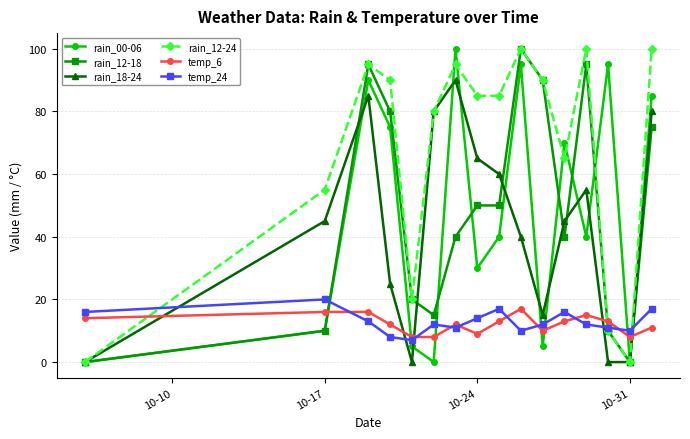

What is the difference between the second highest and second lowest values in the rain_18-24 series?

85